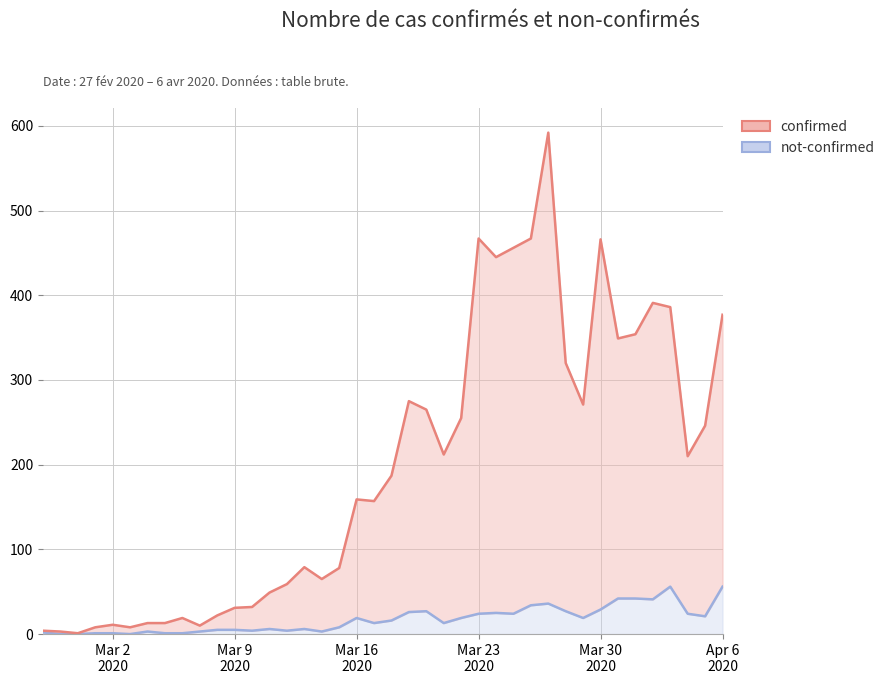

How many values in the not-confirmed series exceed 16?

19